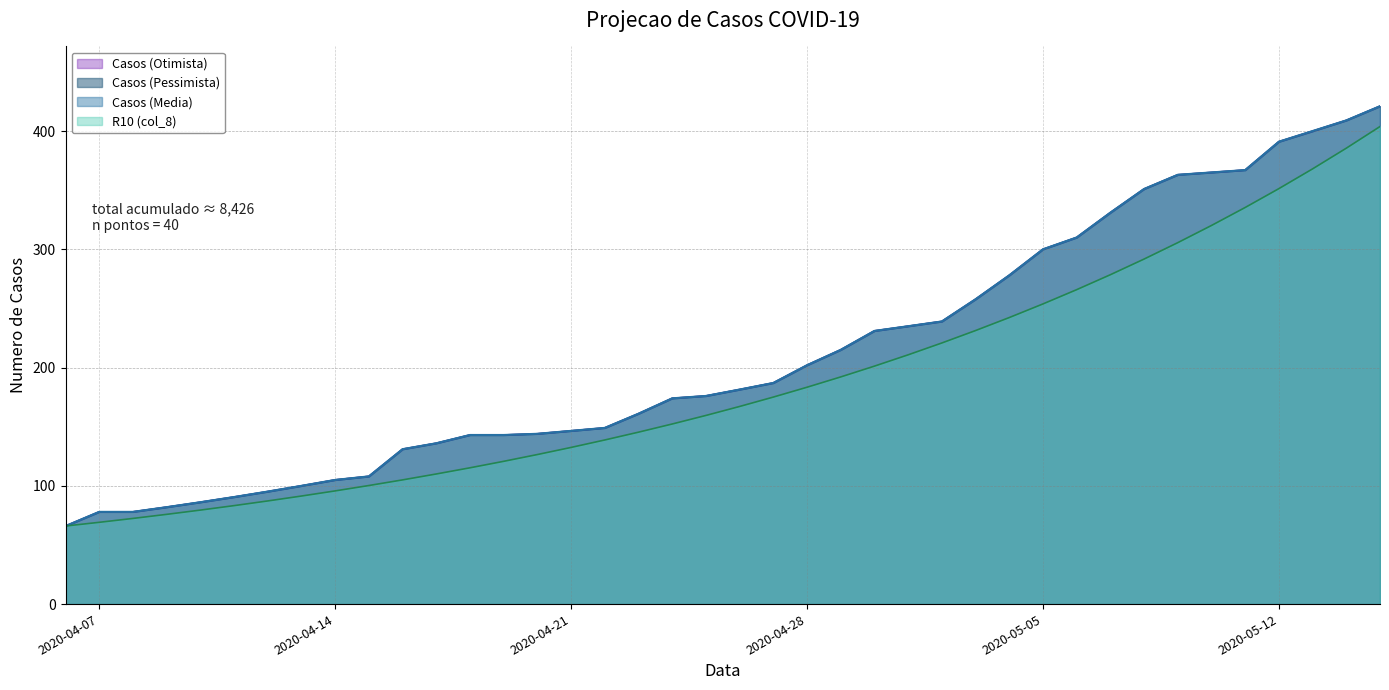

At which label does Casos (Pessimista) reach its peak?

2020-05-15